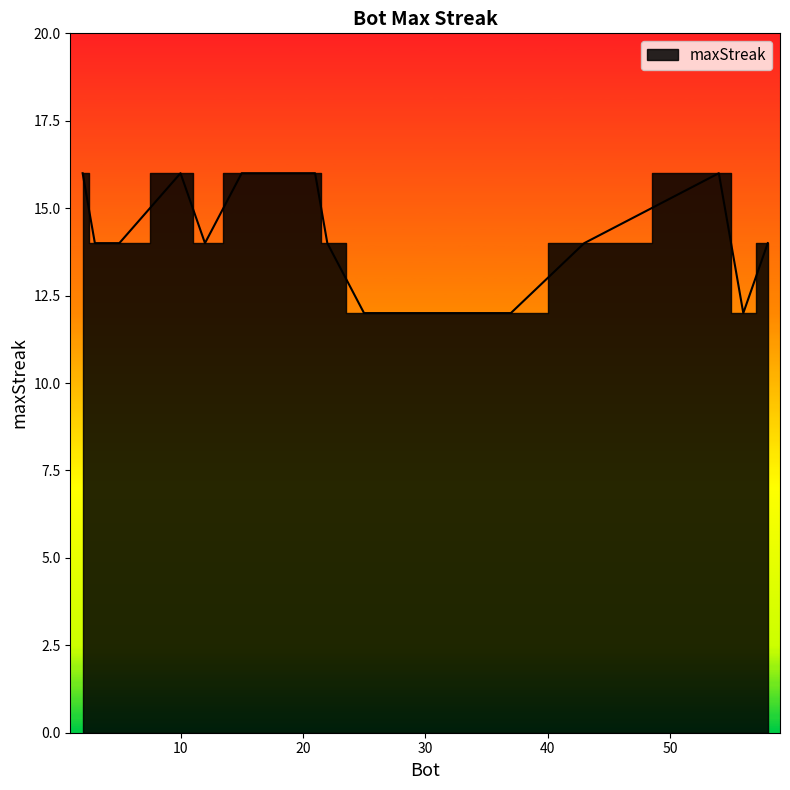

Where does the data first go above 14?

2